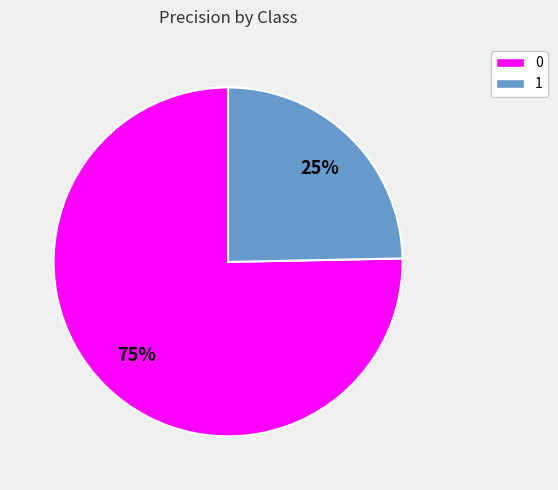

How many slices are in this pie chart?

2